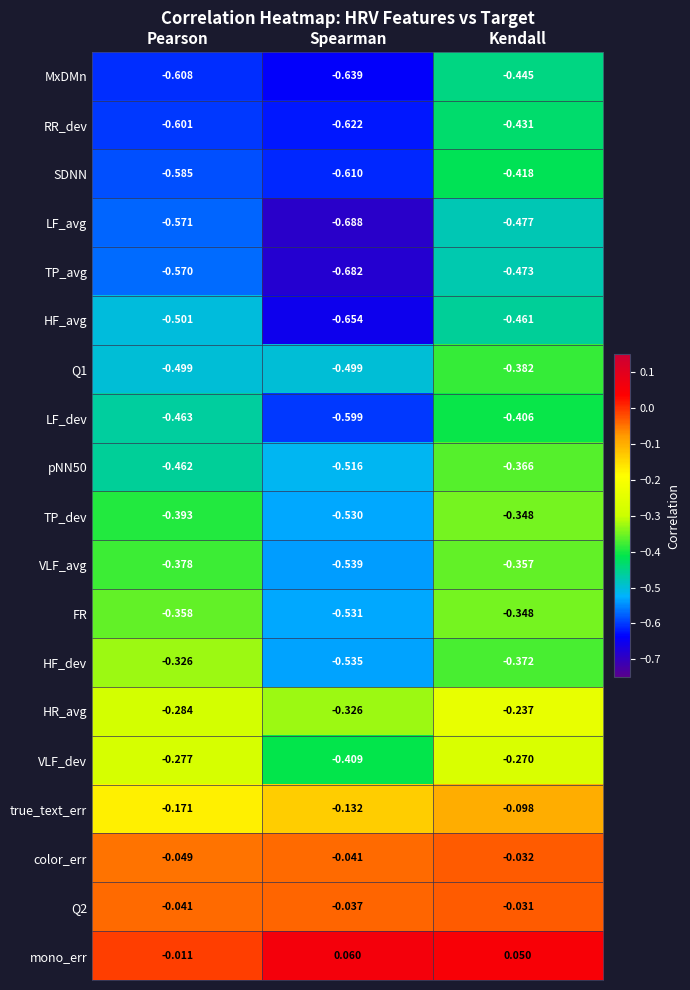

Which series has the largest range (max minus min)?

LF_avg